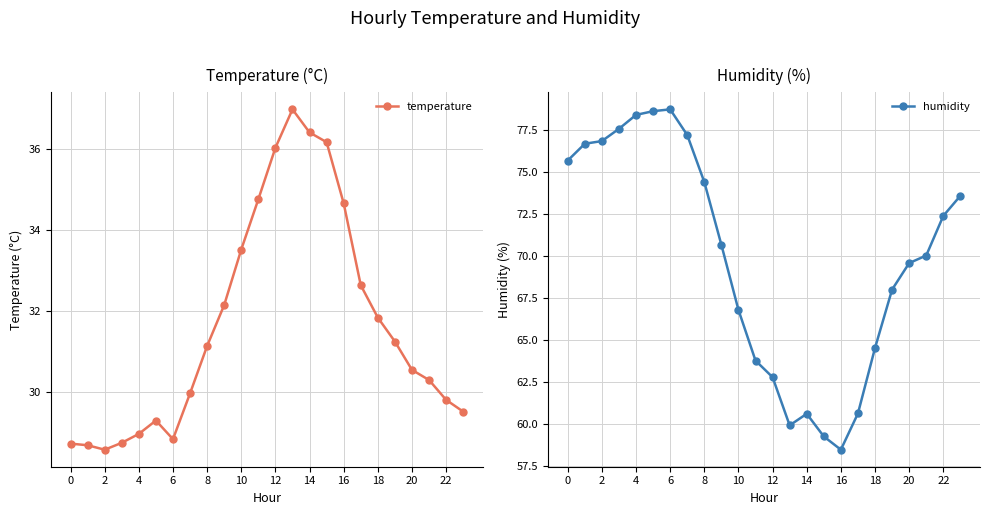

Where does the temperature series first go above 31?

8